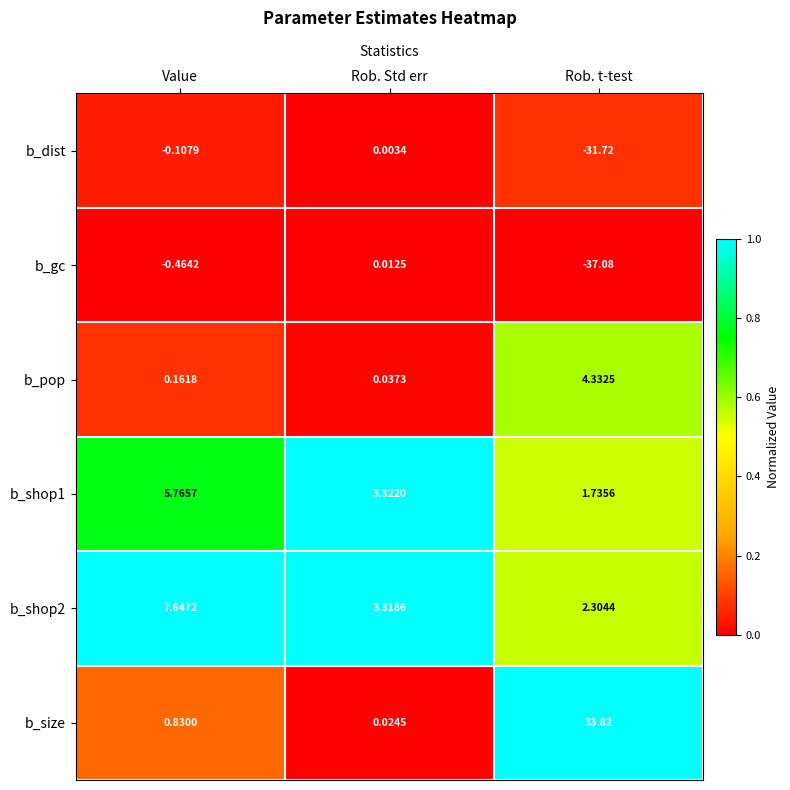

Which category has the lowest value in the b_pop series?

Rob. Std err